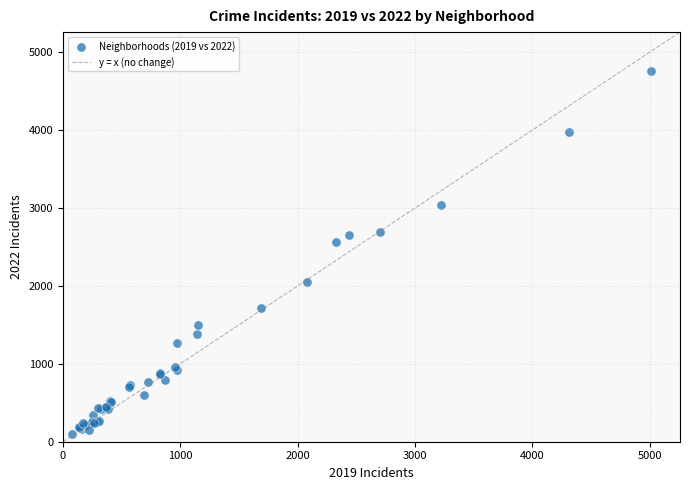

What Y value in the scatter plot is closest to 2430?

2566